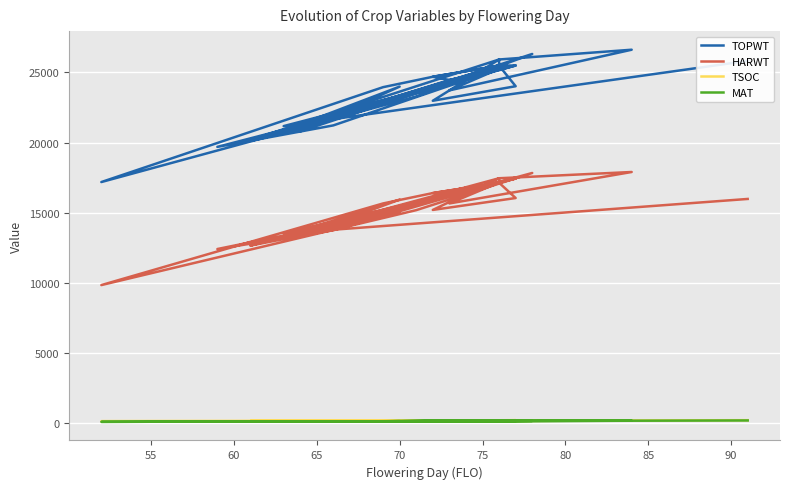

List the series in order of their peak value, highest first.

TOPWT, HARWT, TSOC, MAT